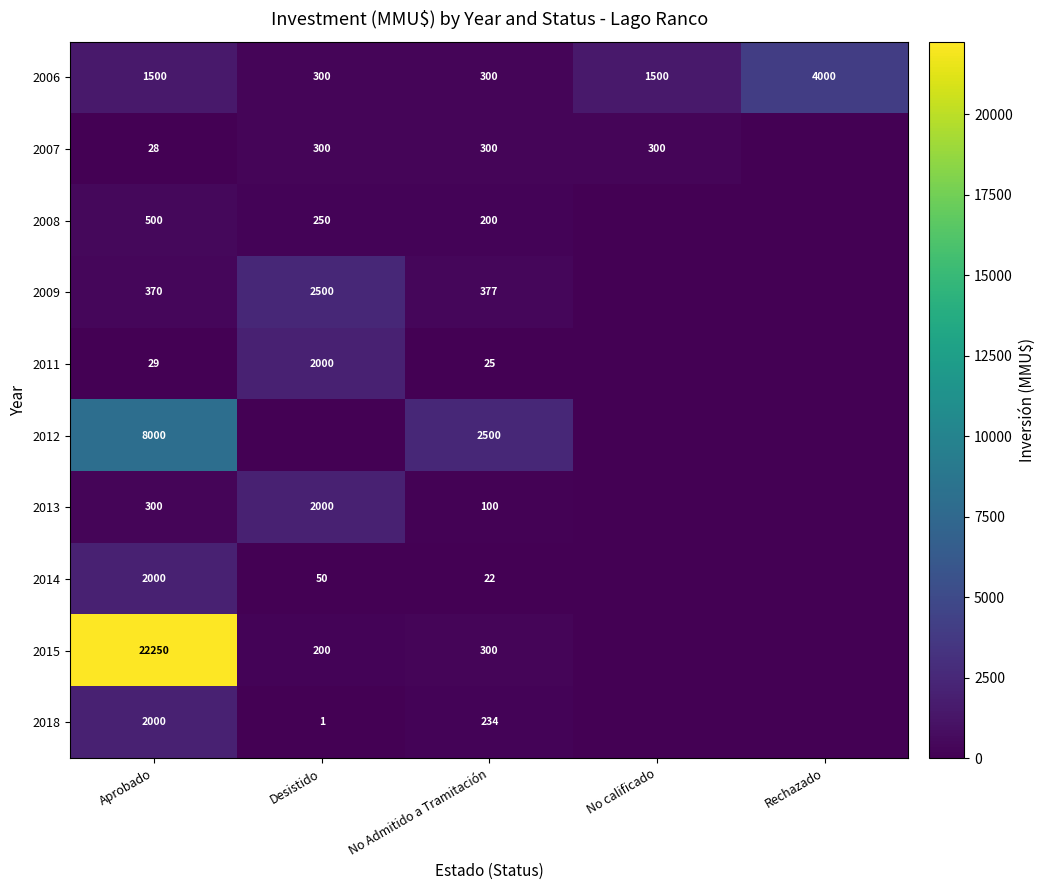

What is the difference between the 2013 values at Desistido and Aprobado?

1700